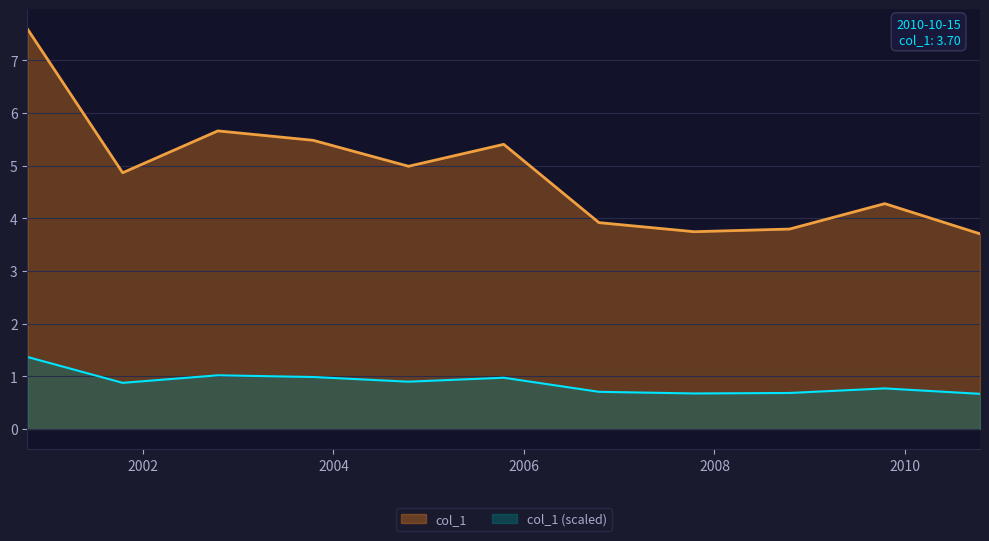

The value at 2009-10-15 is 4.3. True or false?

True